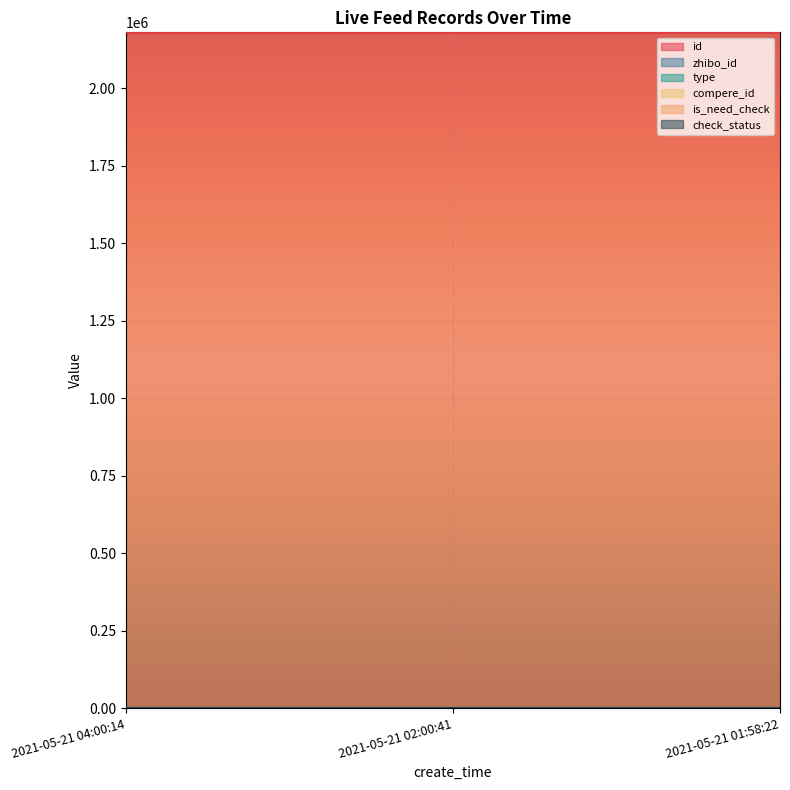

Reading left to right, transcribe all the data shown in this chart.

id: 2180078	2180040	2180038
zhibo_id: 152	152	152
type: 0	0	0
compere_id: 0	0	0
is_need_check: 0	0	0
check_status: 1	1	1